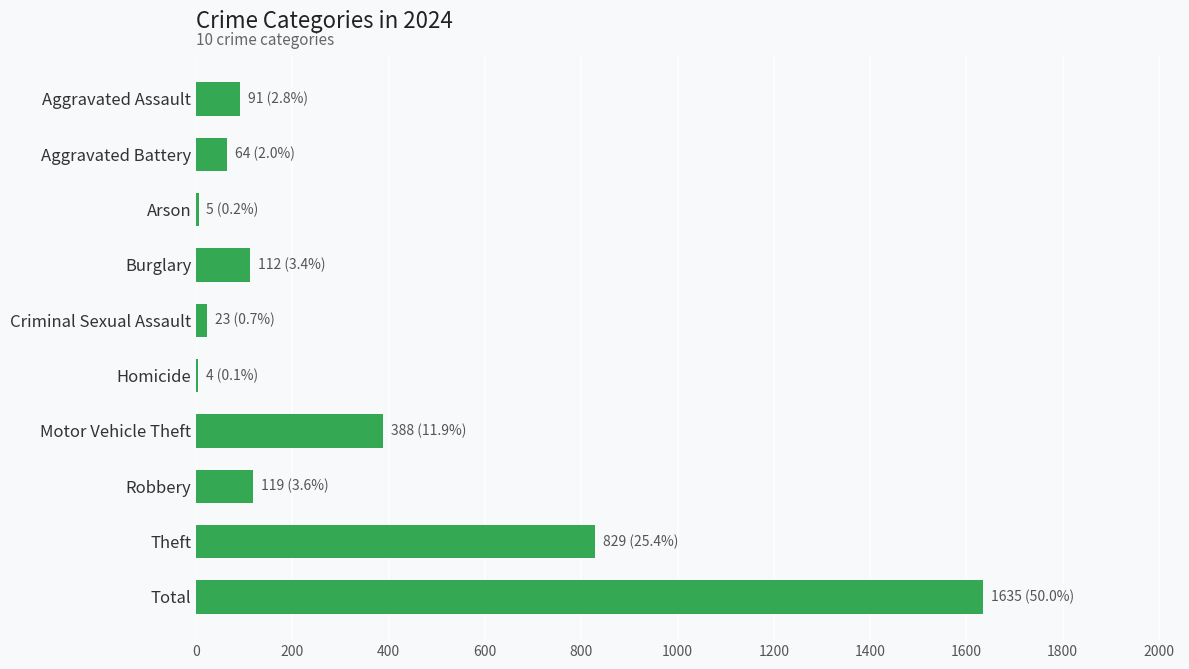

What is the maximum value shown in the chart?

1635